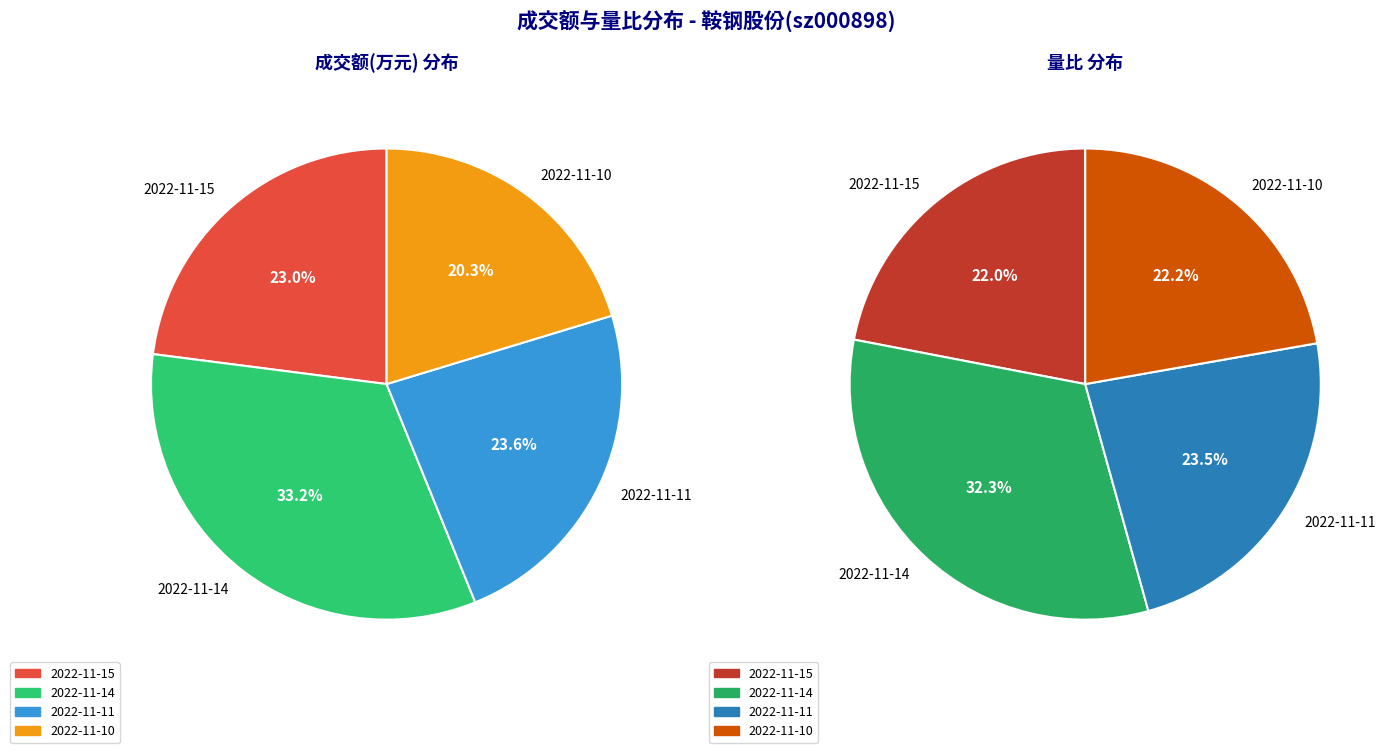

To the nearest percent, what is the combined percentage of 2022-11-10 and 2022-11-14?

53%